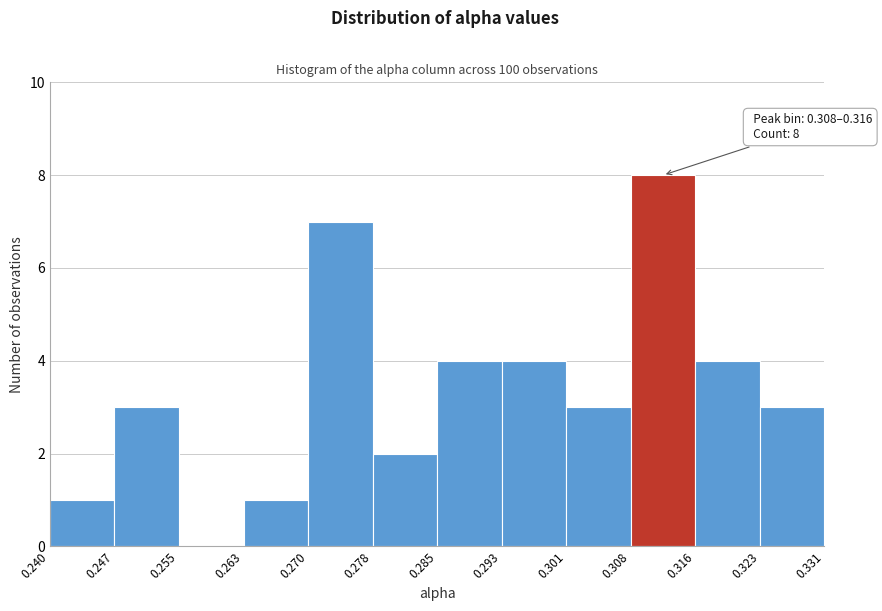

Over which range of the x-axis is the bar tallest?

0.308 to 0.316